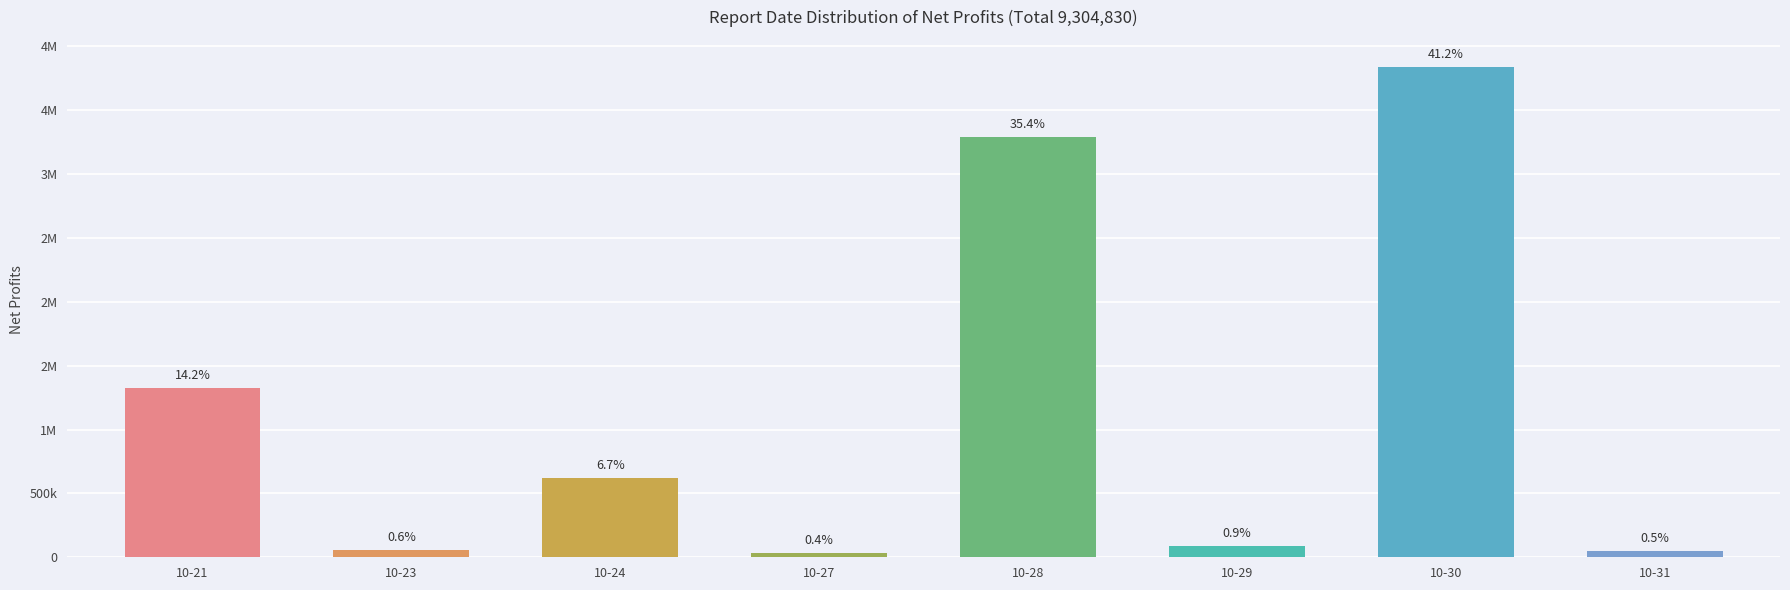

Does the chart contain any negative values?

No